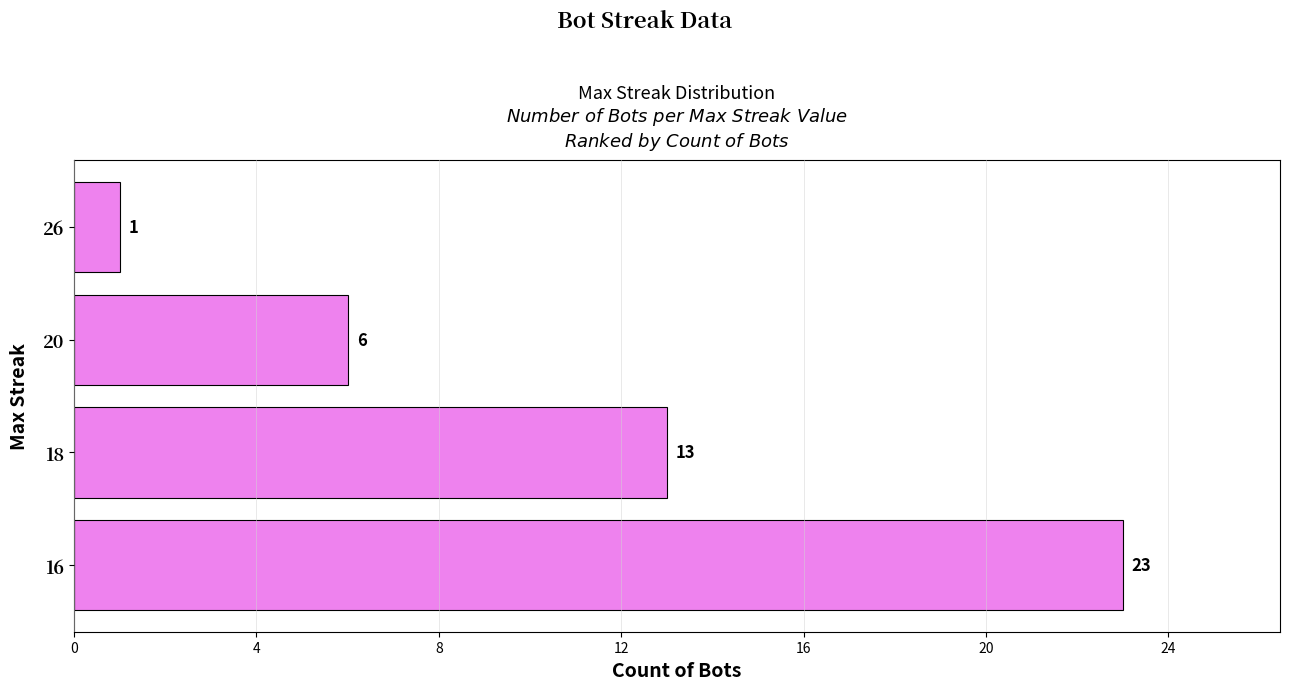

Reading bottom to top, what are all the values shown in this chart?

16=23	18=13	20=6	26=1